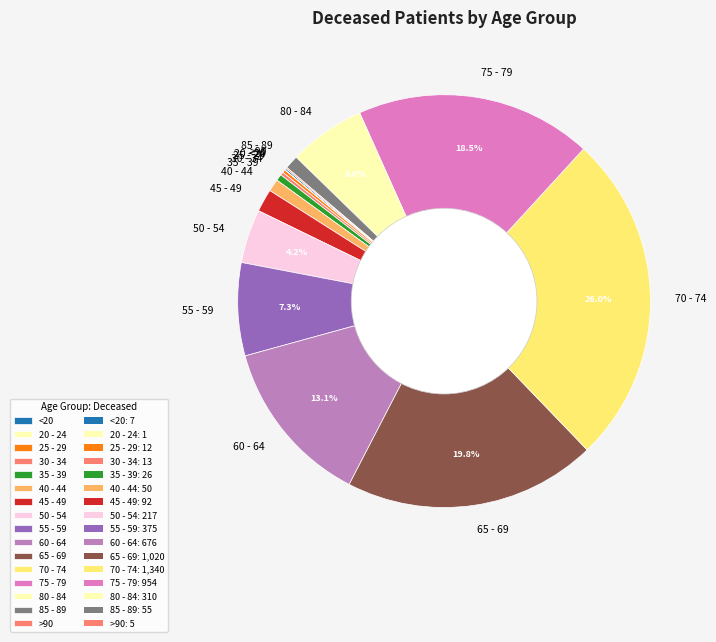

How much of the chart is everything except 55 - 59?

92.7%